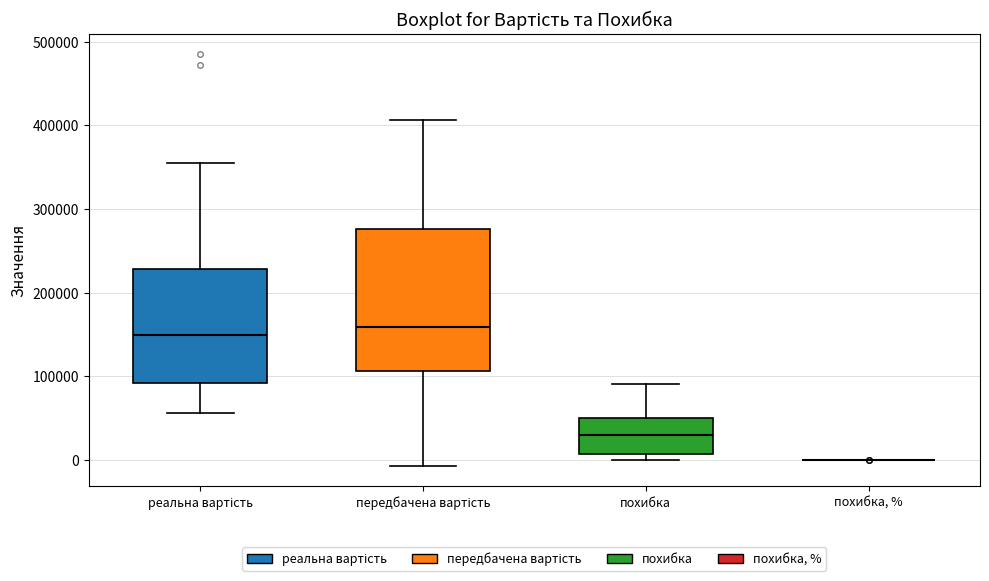

Where does the median line of the box for передбачена вартість sit on the y-axis? The values are not printed on the chart, so give them approximately, as read against the axis.

160000